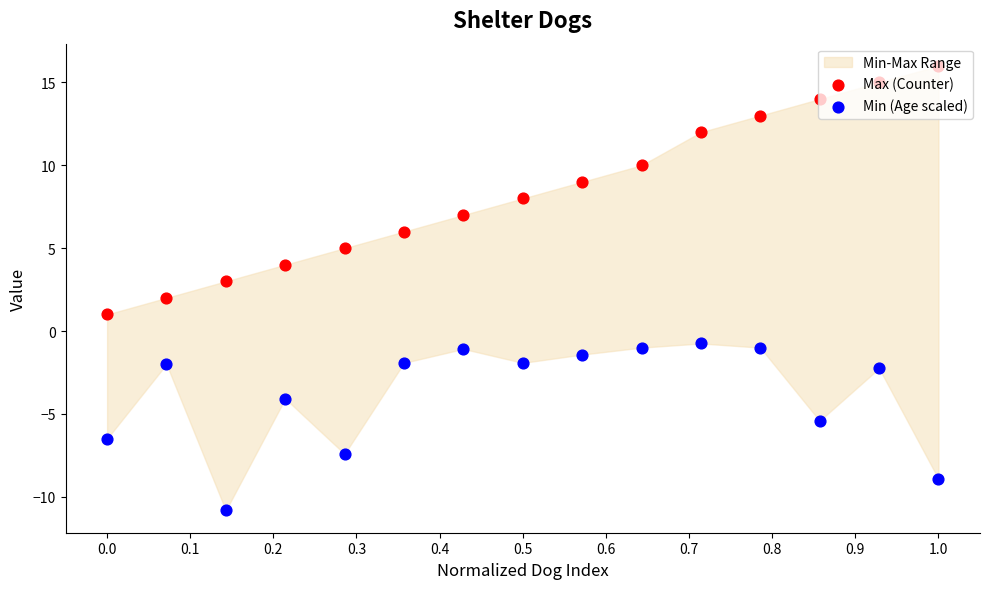

Which series reaches the minimum Y coordinate?

Min (Age scaled)